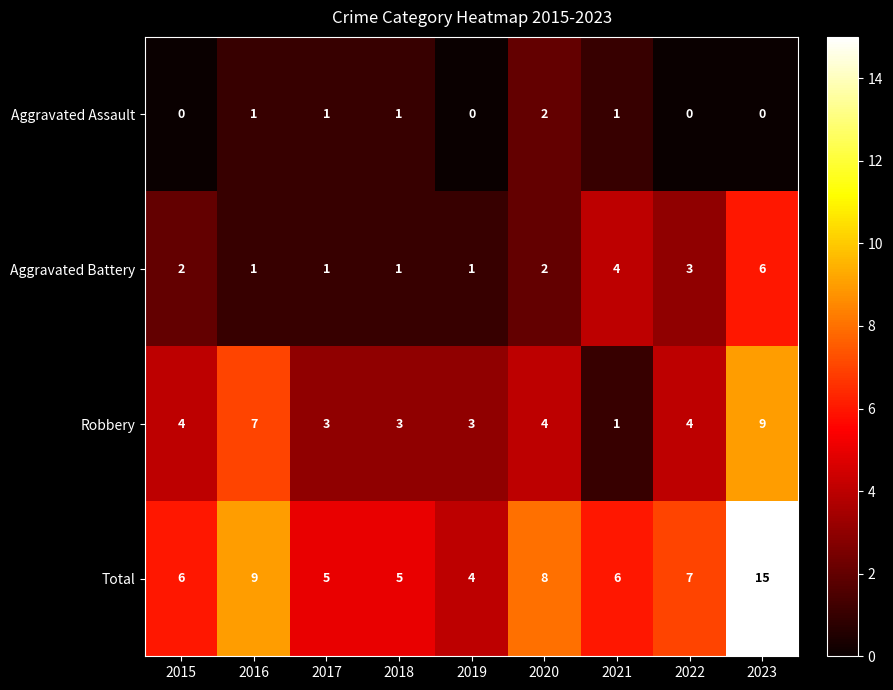

Count the number of data series in this chart.

4